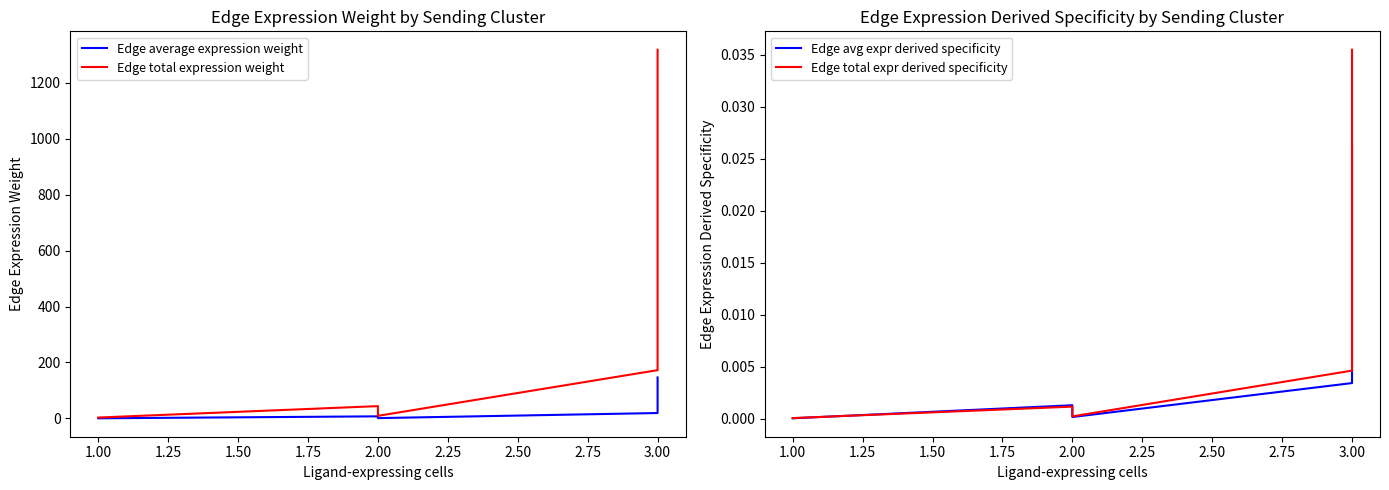

What is the sum of all Edge average expression weight values?

174.4